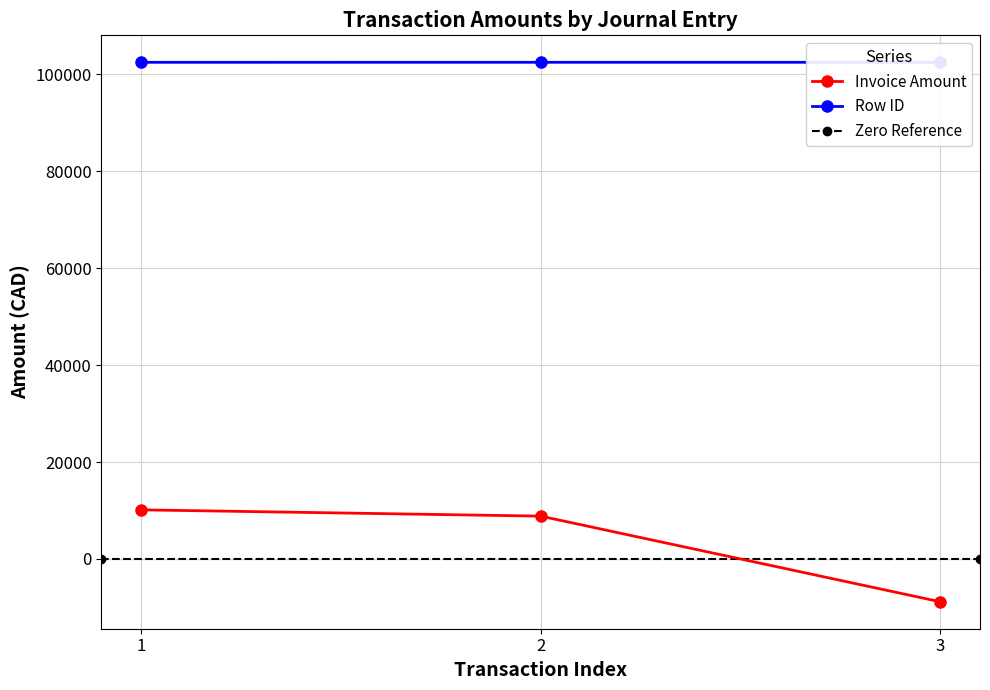

The value of Invoice Amount at 2 is 8836.6. True or false?

True